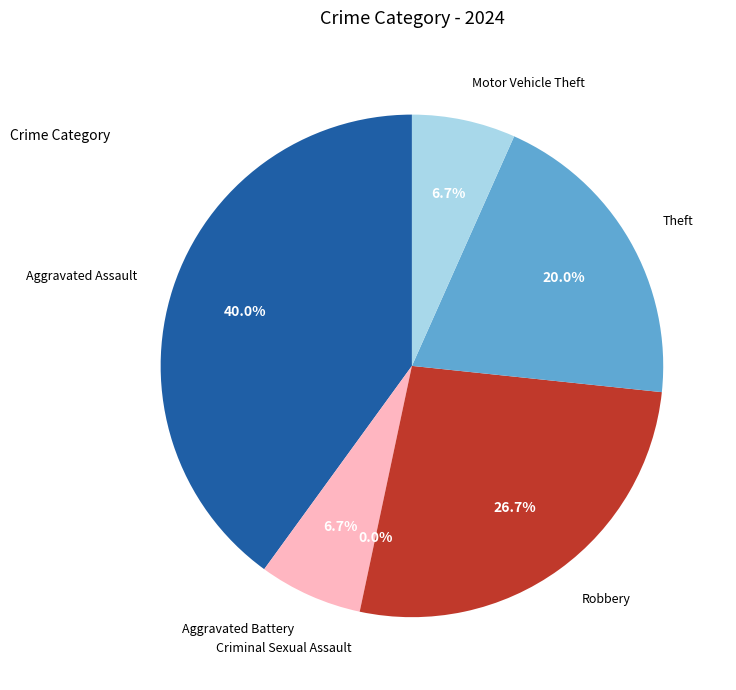

Combined, what portion of the pie is Robbery and Aggravated Assault?

66.7%